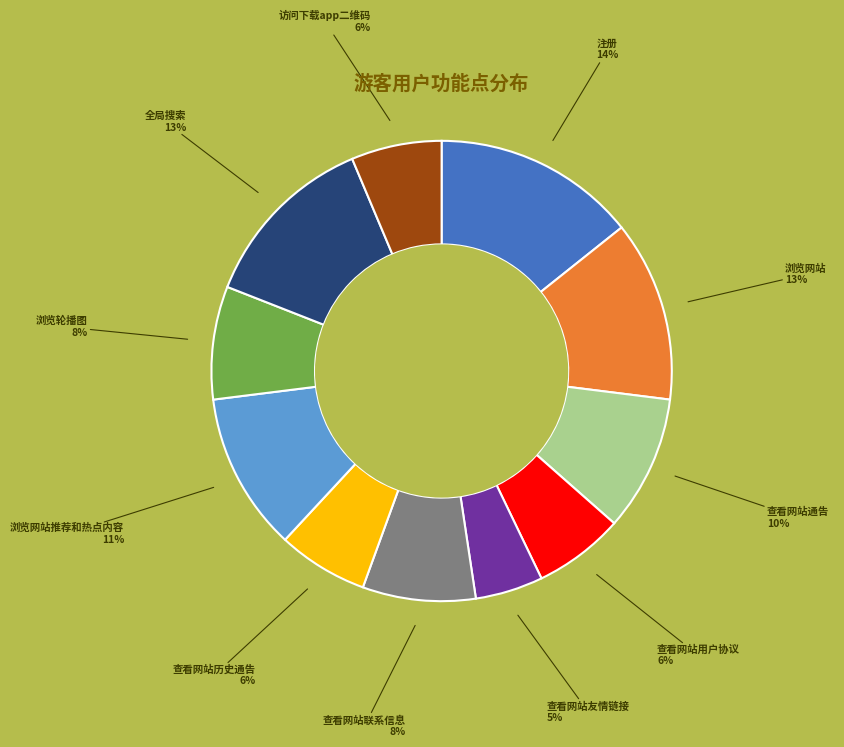

Is there a majority slice in this chart?

No